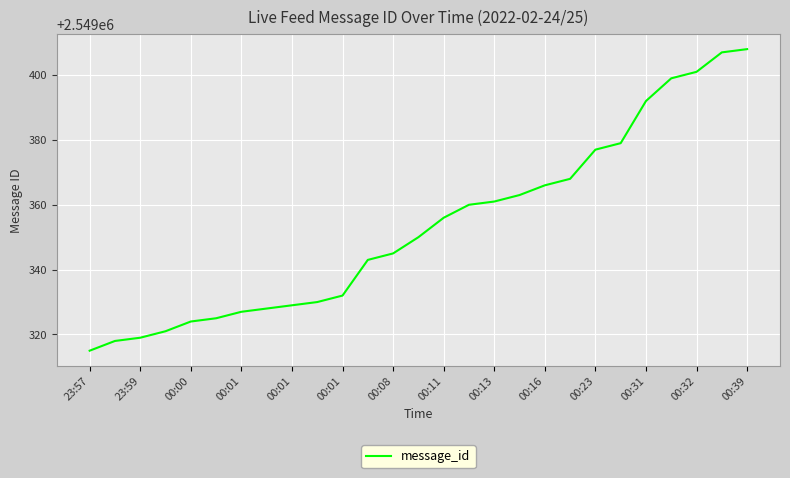

What is the difference between the maximum and minimum values?

93